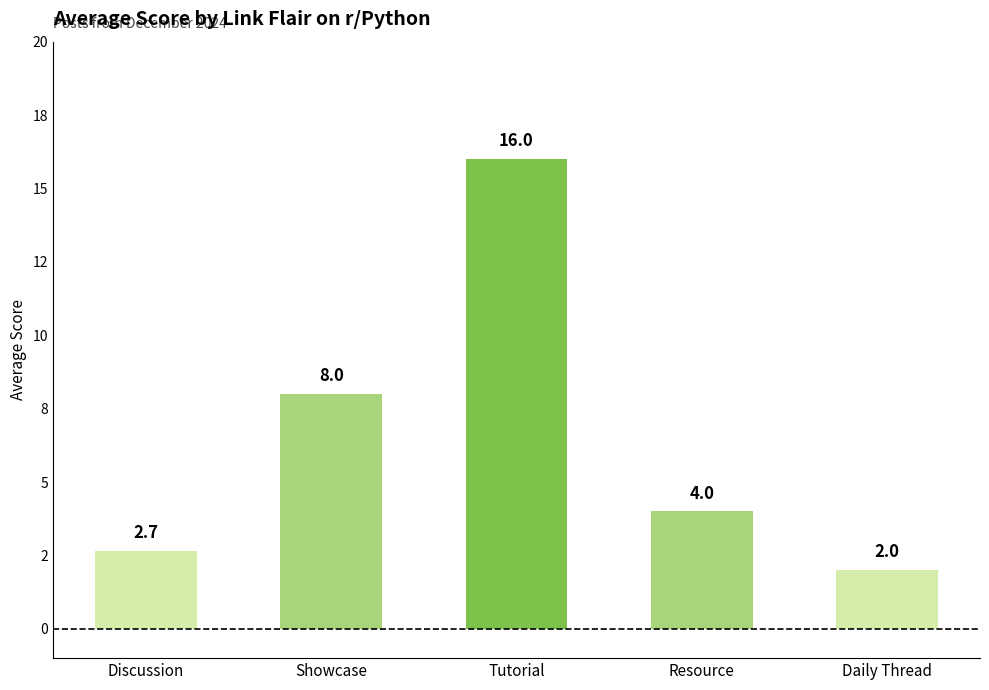

Are the bars grouped side by side (vs. stacked)?

No